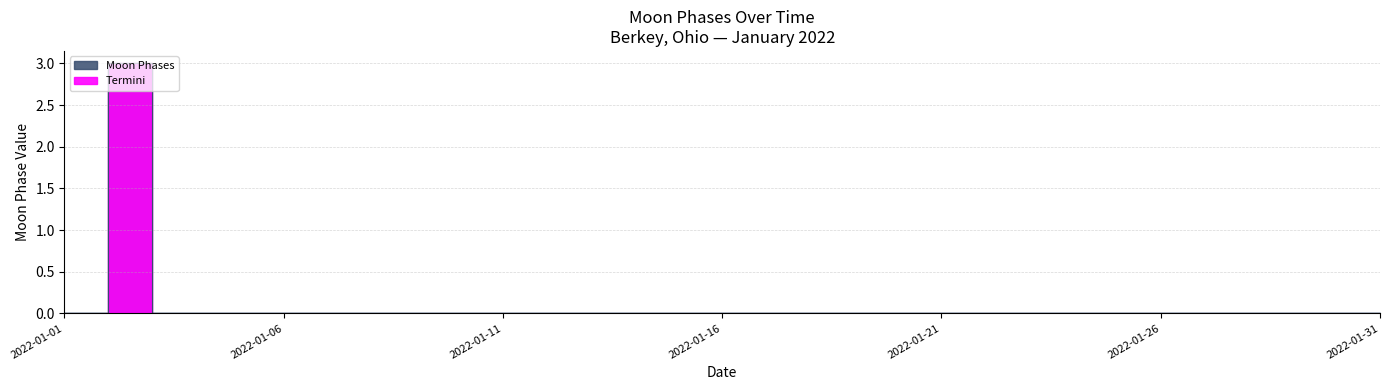

Rank the categories by value from lowest to highest.

2022-01-01, 2022-01-03, 2022-01-04, 2022-01-05, 2022-01-06, 2022-01-07, 2022-01-08, 2022-01-09, 2022-01-10, 2022-01-11, 2022-01-12, 2022-01-13, 2022-01-14, 2022-01-15, 2022-01-16, 2022-01-17, 2022-01-18, 2022-01-19, 2022-01-20, 2022-01-21, 2022-01-22, 2022-01-23, 2022-01-24, 2022-01-25, 2022-01-26, 2022-01-27, 2022-01-28, 2022-01-29, 2022-01-30, 2022-01-31, 2022-01-02